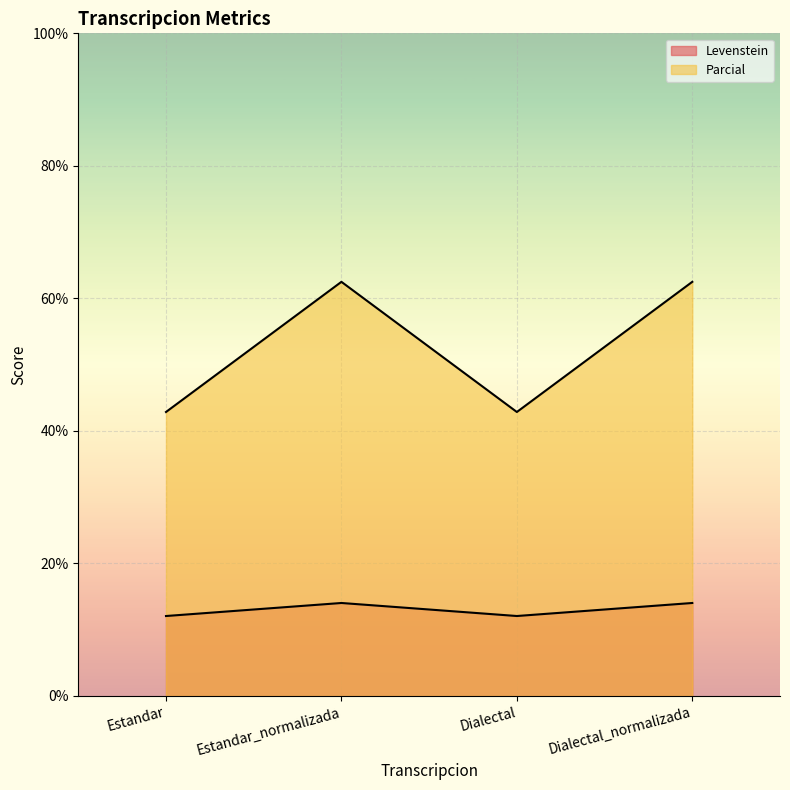

What is the greatest value displayed?

62.5